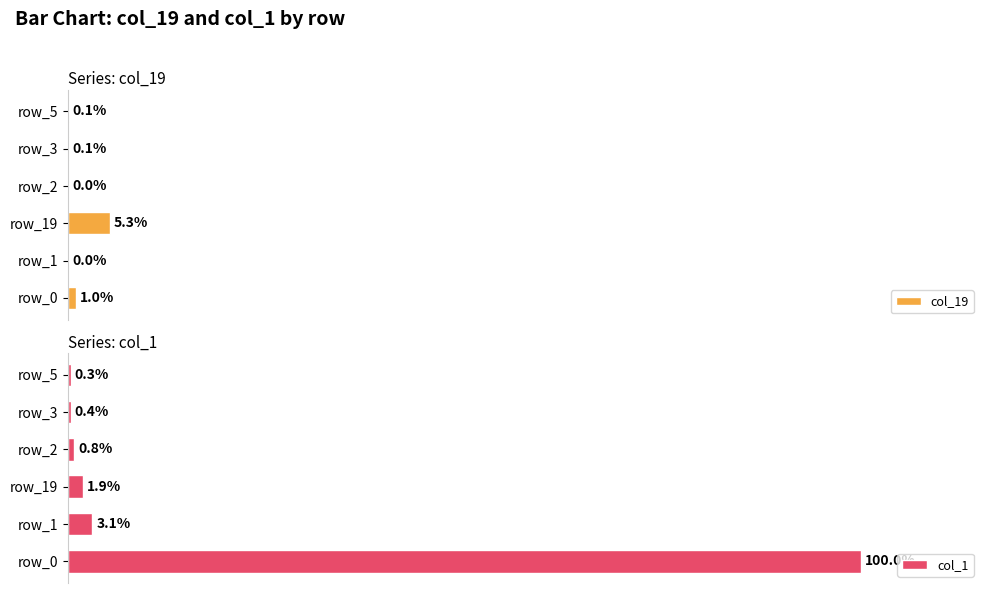

What is the sum of the col_19 values at 1 and 0?

1.1